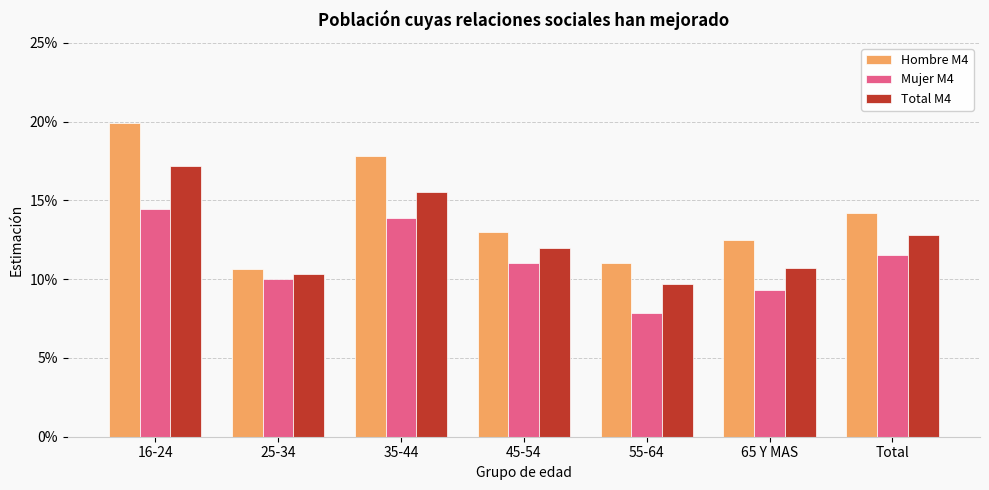

True or false: Mujer M4 has a value of 0.0 at 55-64.

False